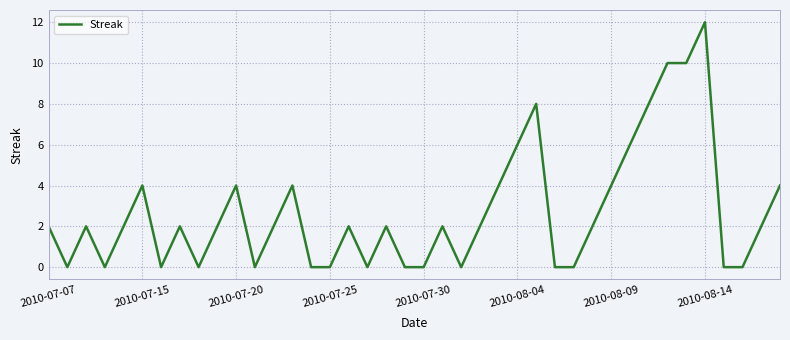

What is the greatest value displayed?

12